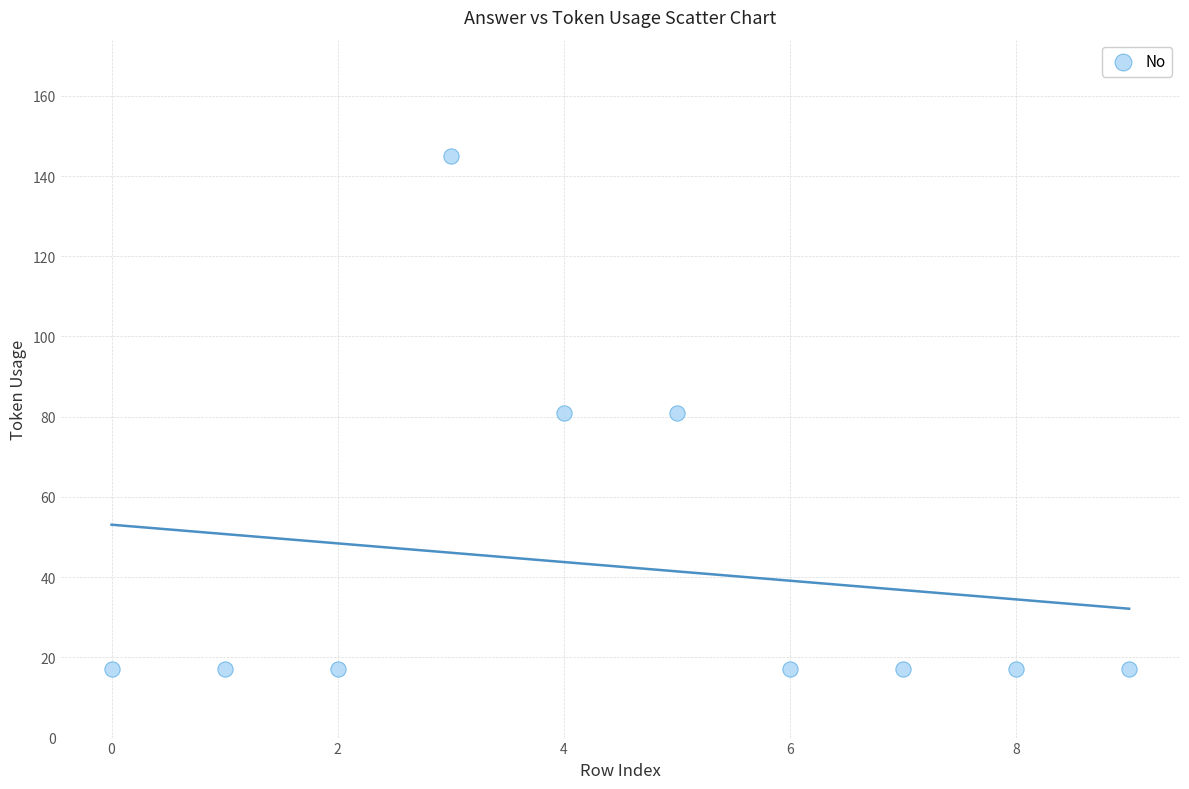

What is the average Y value?

43